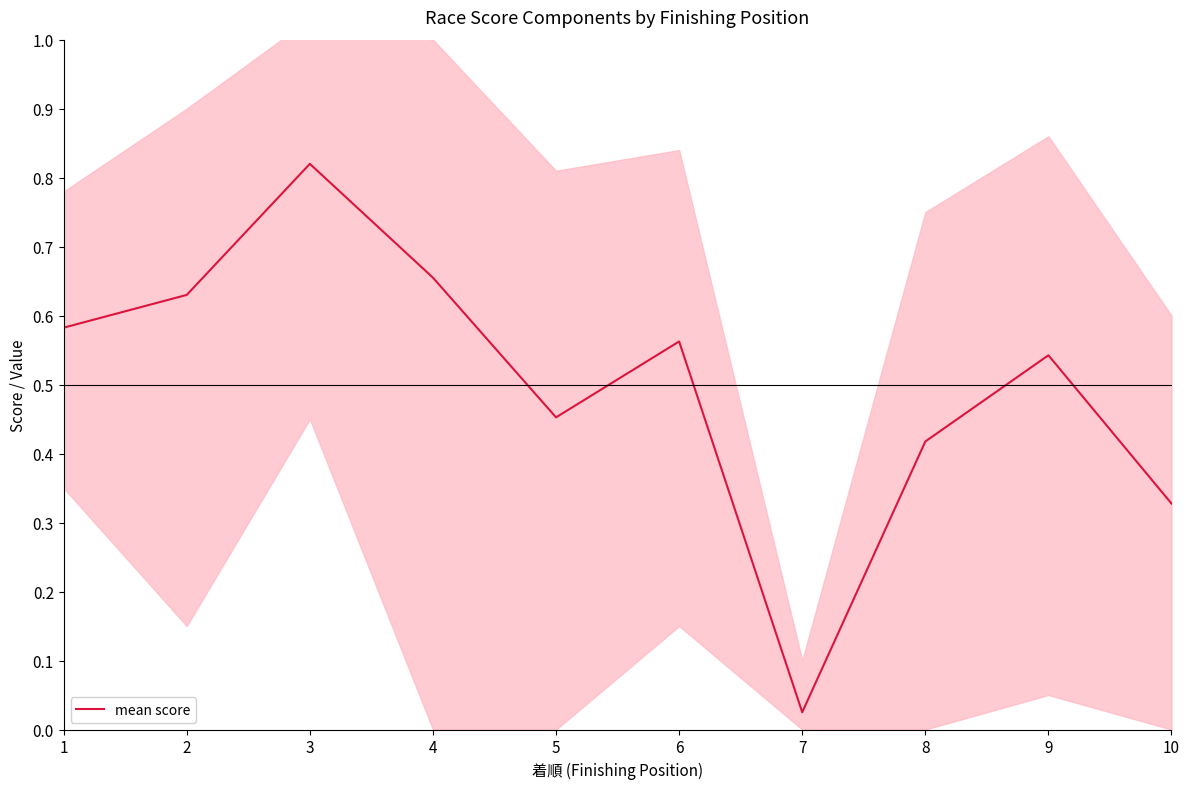

Reading right to left, extract all data points from this chart.

10=0.3	9=0.5	8=0.4	7=0.0	6=0.6	5=0.5	4=0.7	3=0.8	2=0.6	1=0.6